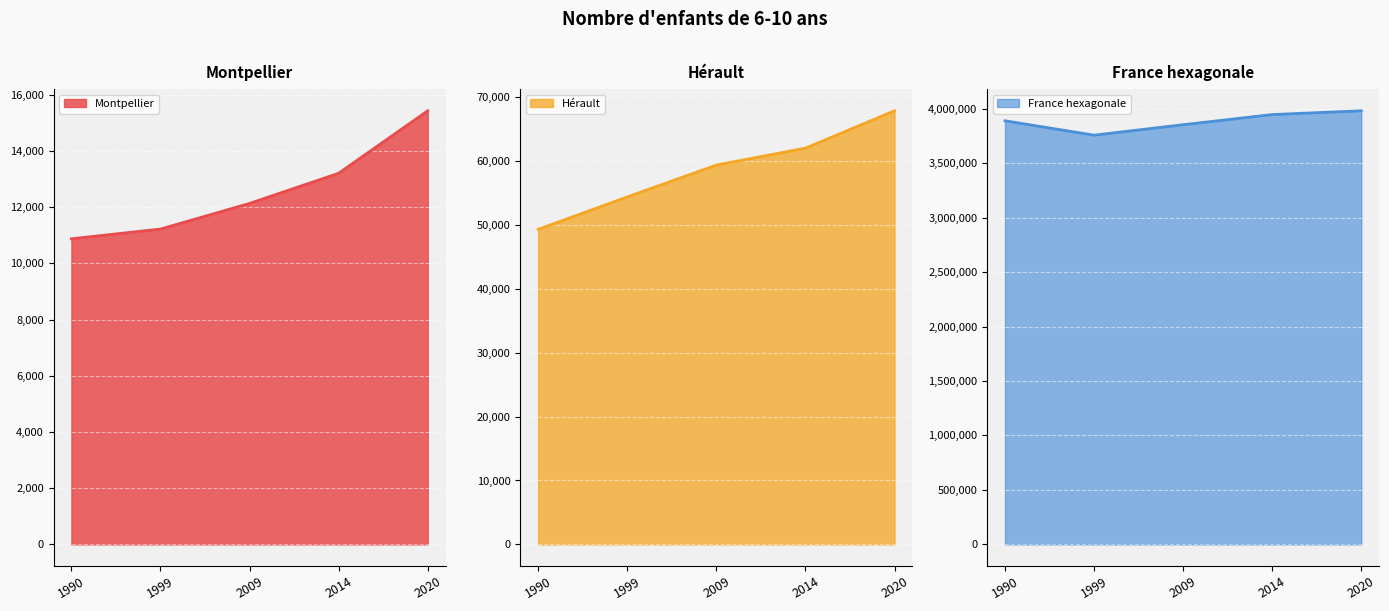

True or false: France hexagonale has a value of 7076798 at 2020.

False